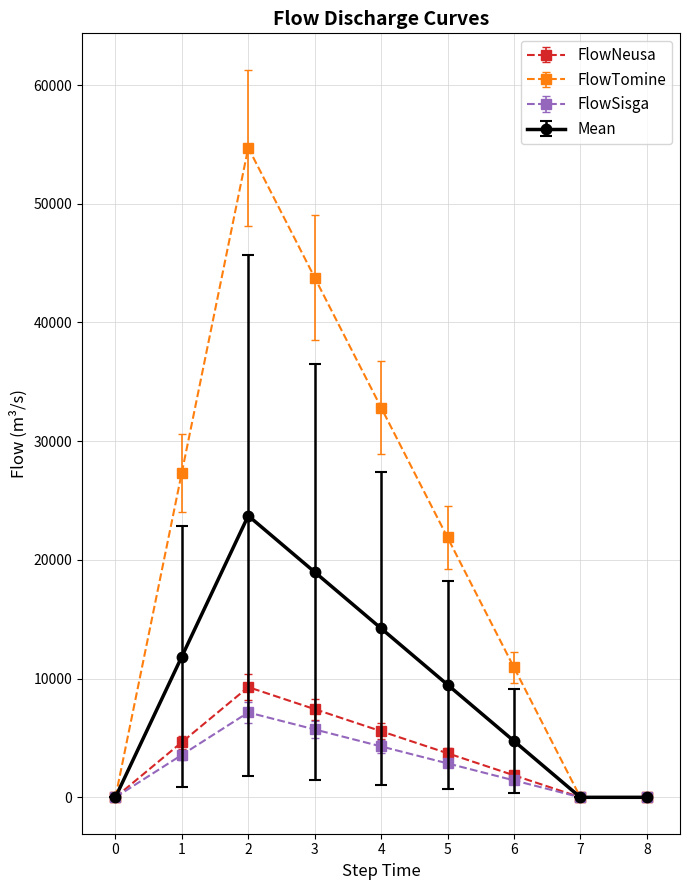

Which series has the widest spread of values?

FlowTomine